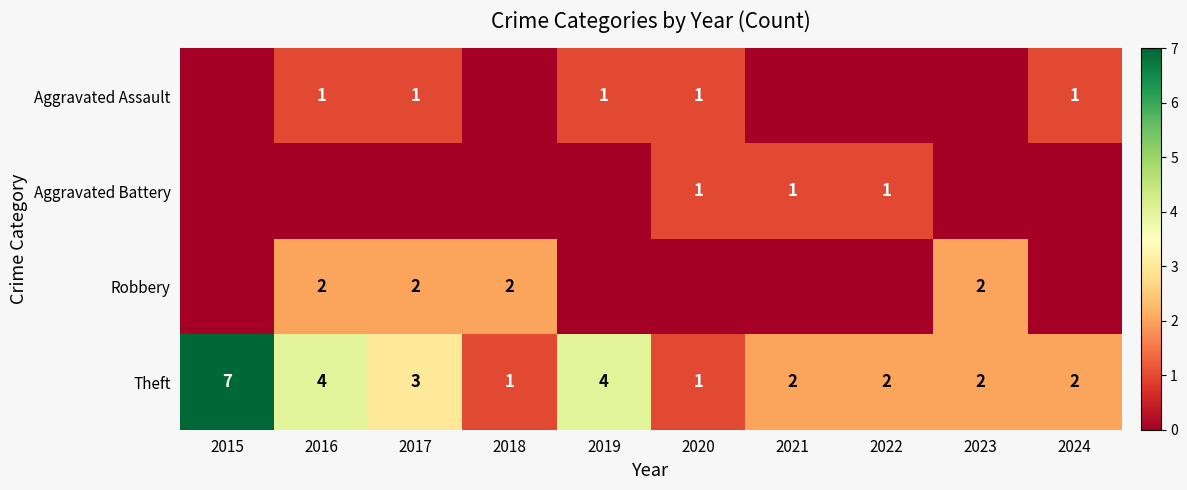

The Theft series shows 1 at 2018. True or false?

True